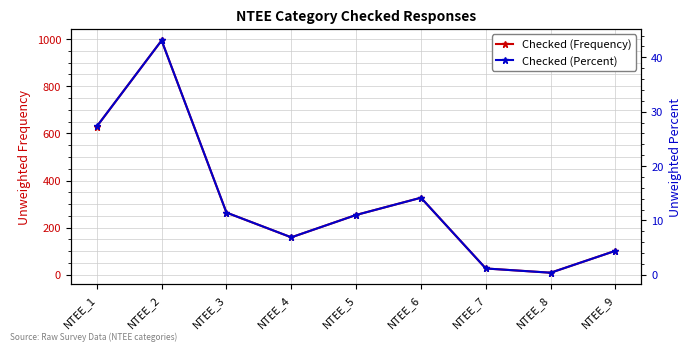

Rank the series at NTEE_6 from lowest to highest value.

Checked (Percent), Checked (Frequency)